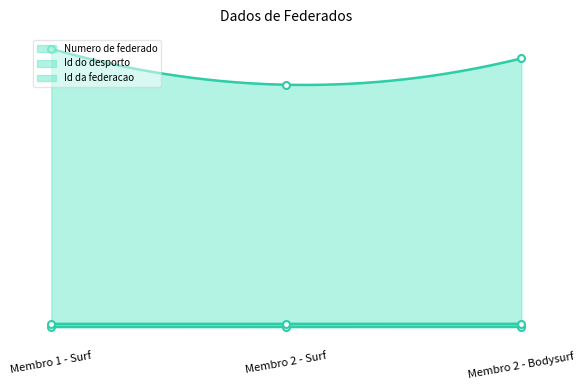

Read the Id do desporto value at Membro 1 - Surf.

1